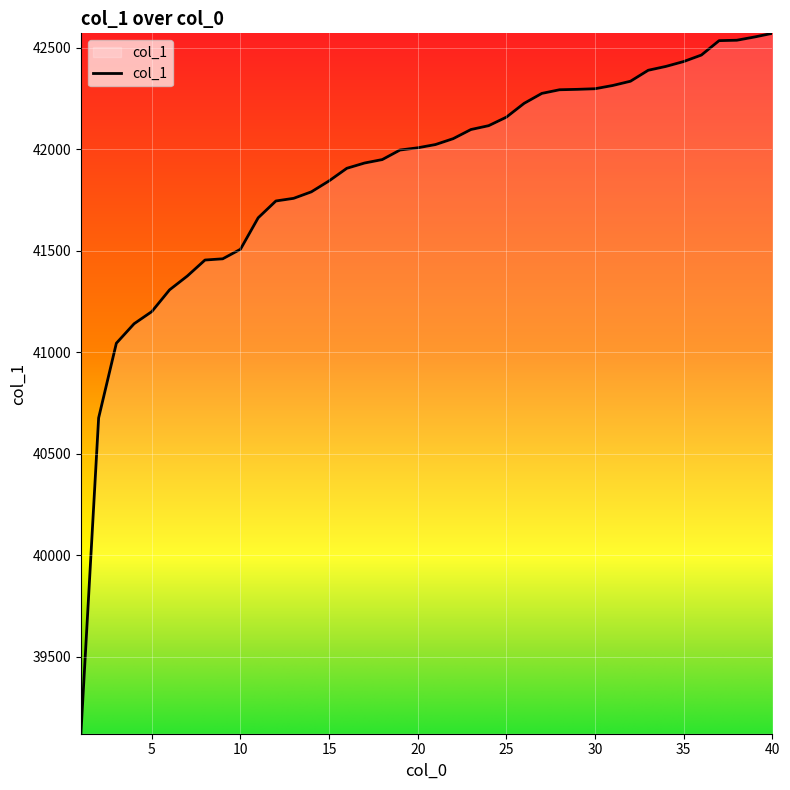

What is the smallest value displayed?

39121